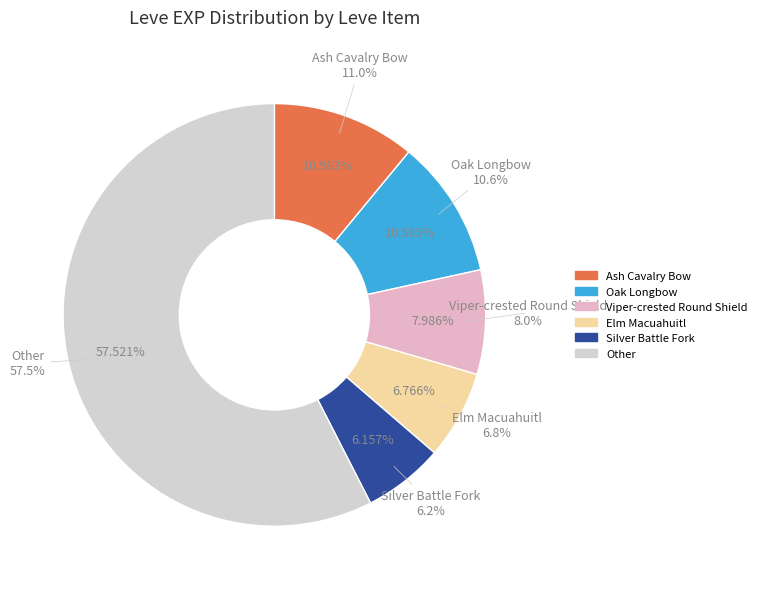

What portion of the pie excludes Ash Mask (Lapis) 20?

97.2%